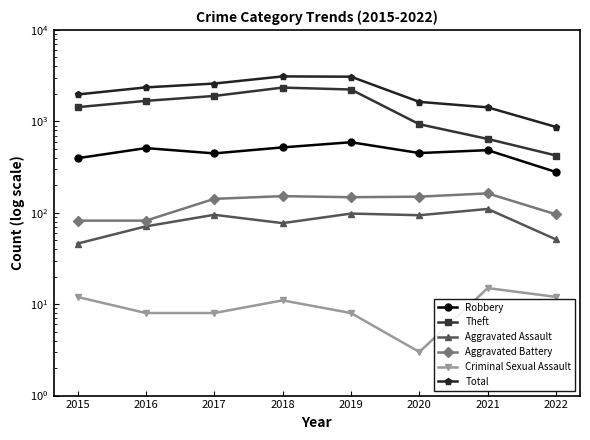

Which has a higher value, 2022 or 2020?

2020